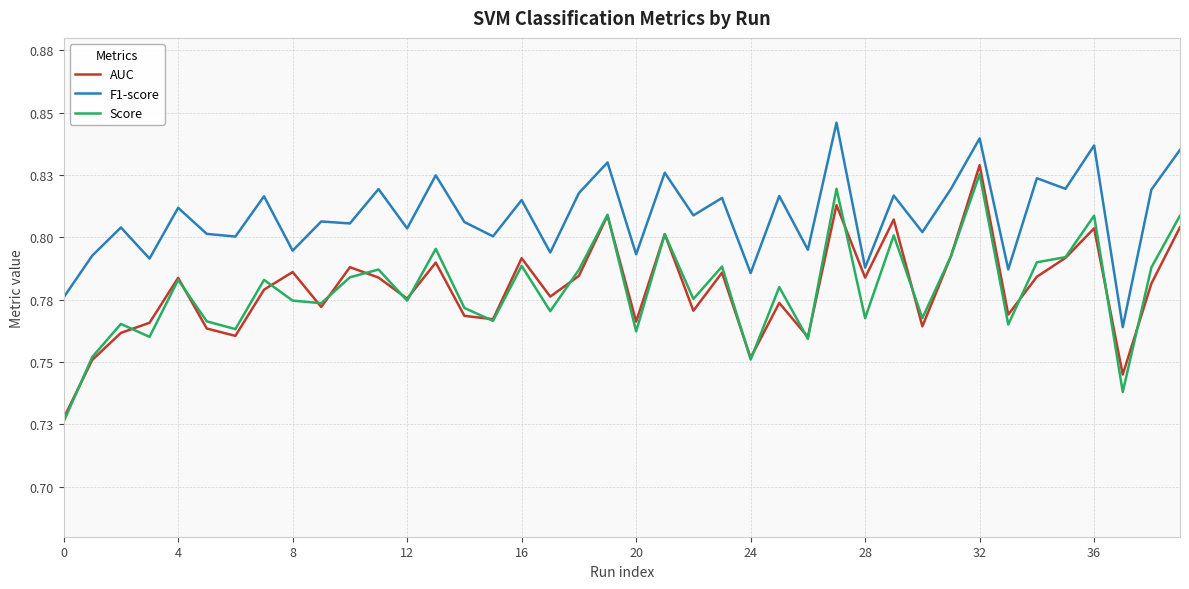

Is this an area chart (filled region under the line)?

No